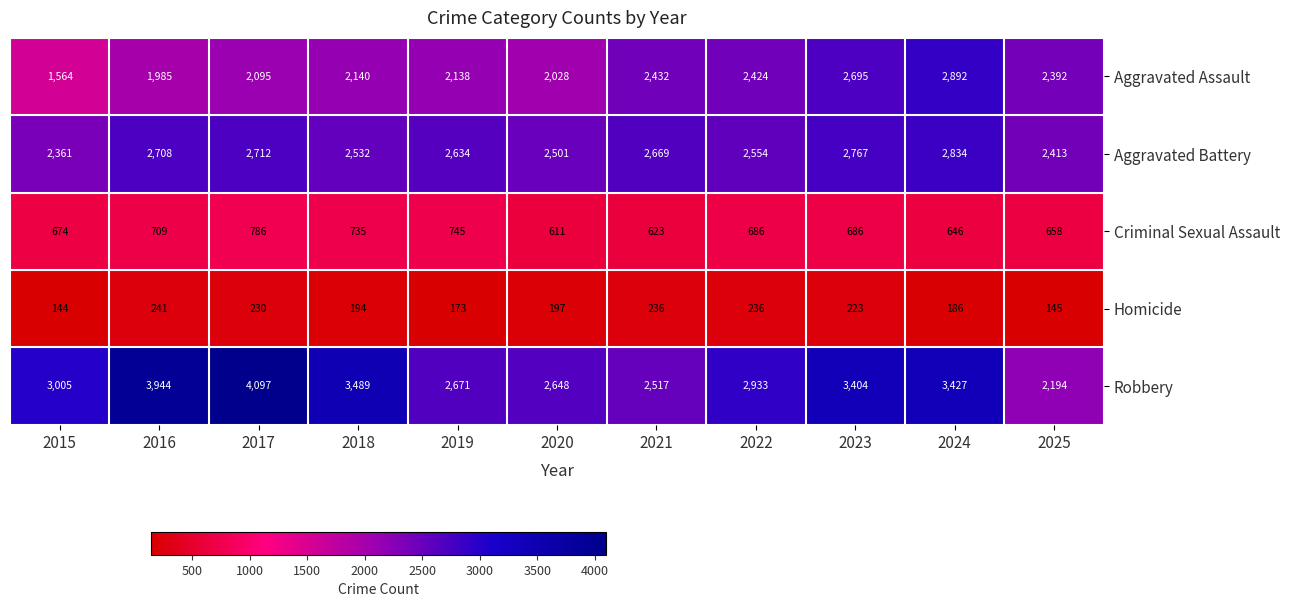

What is the total value across all series at 2022?

8833